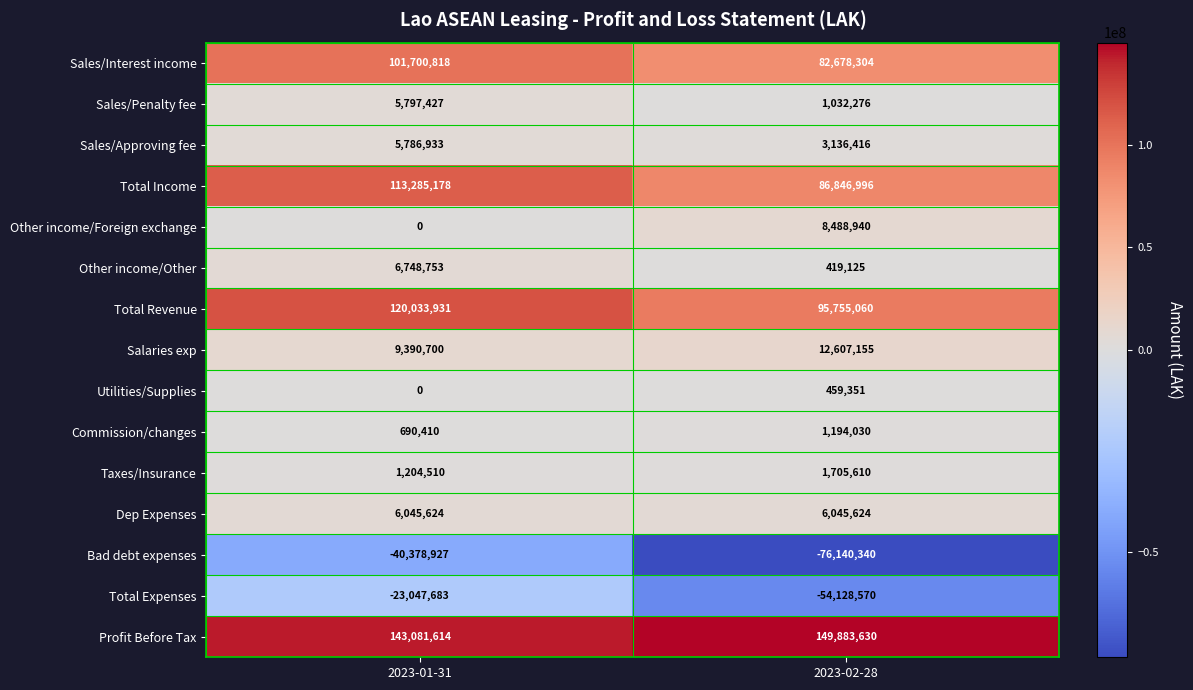

Which series has the largest total across all categories?

Profit Before Tax